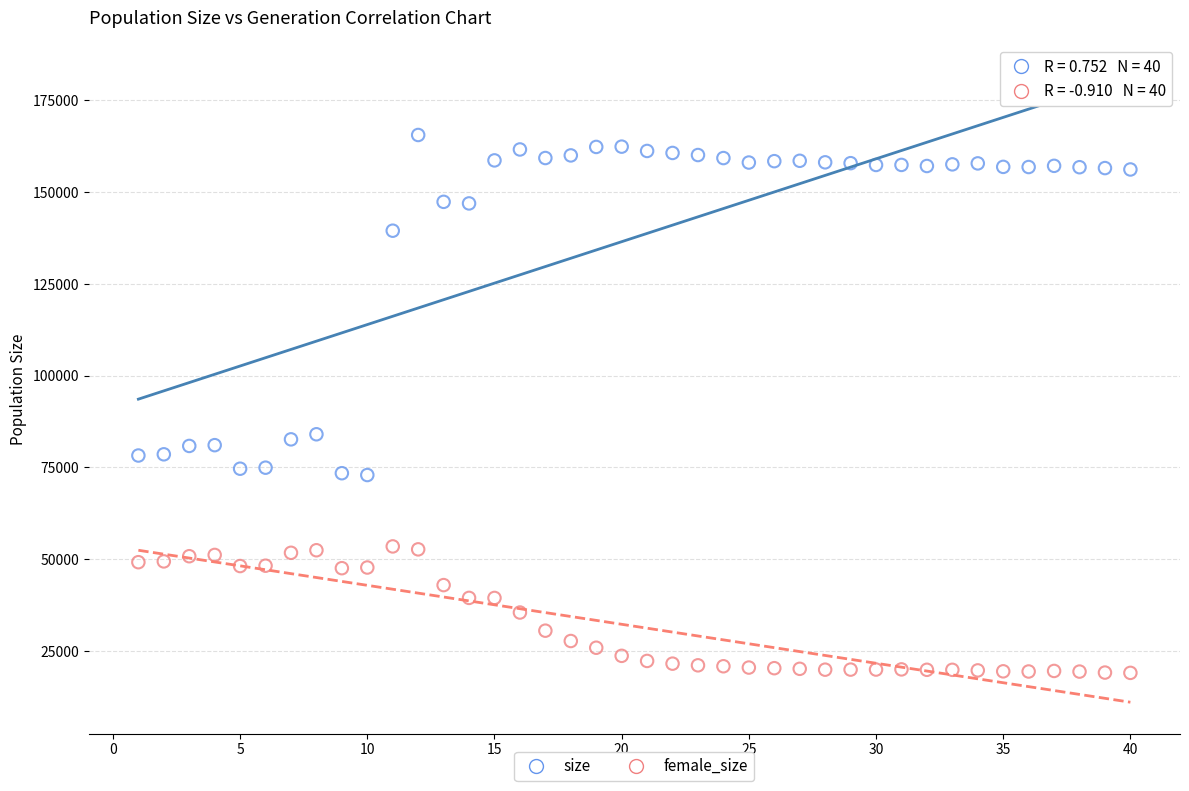

Which series has the widest spread of Y values?

size